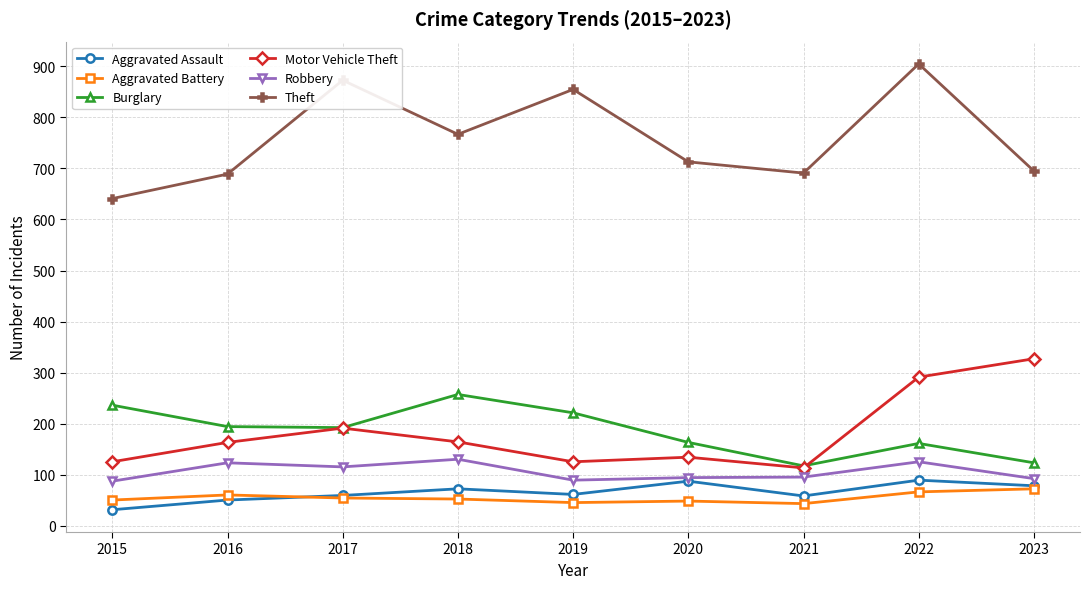

What are all the series names shown in the legend?

Aggravated Assault, Aggravated Battery, Burglary, Motor Vehicle Theft, Robbery, Theft